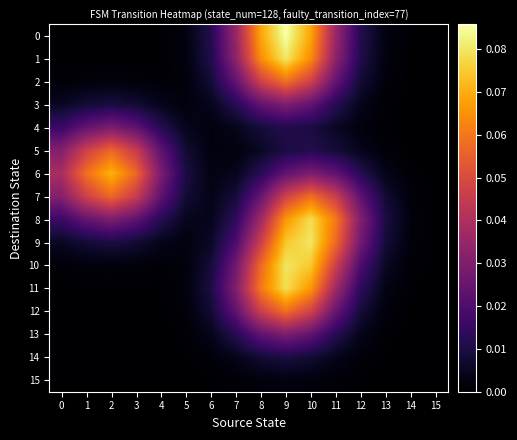

Rank the series by their maximum value, from highest to lowest.

0, 1, 9, 10, 8, 11, 6, 2, 7, 12, 5, 3, 13, 4, 14, 15